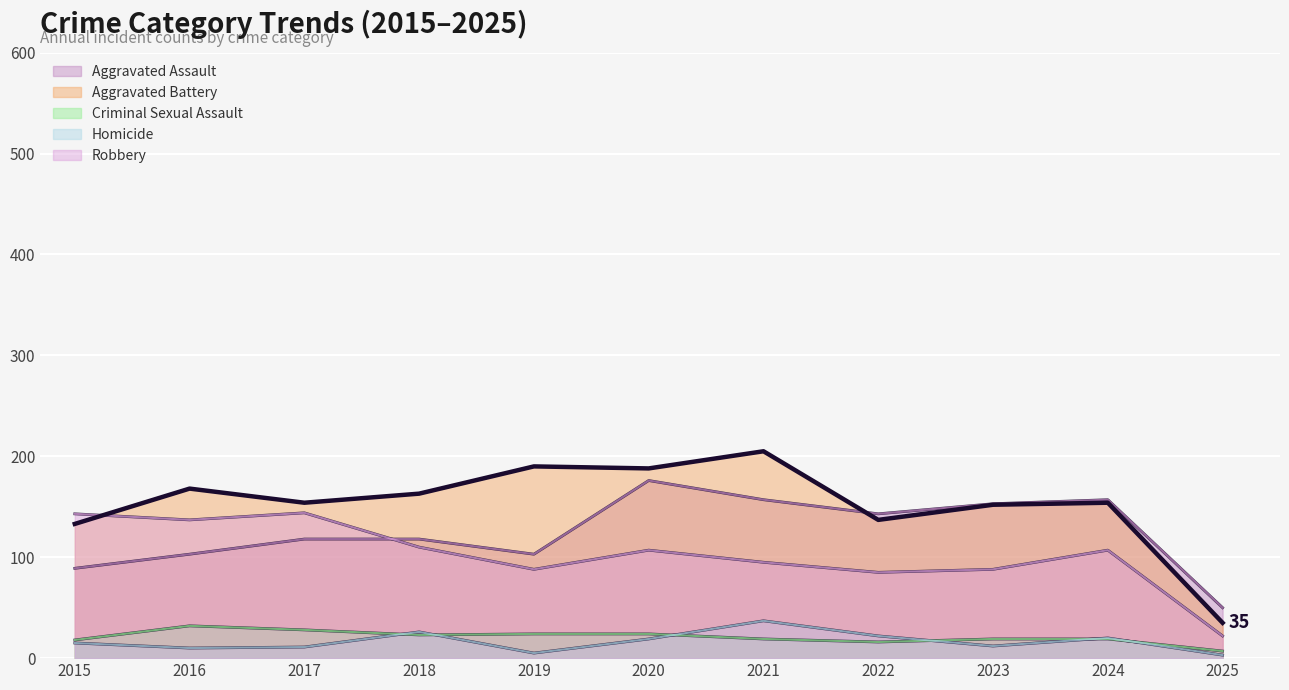

In Robbery, how many points are lower than both neighbors (excluding endpoints)?

3